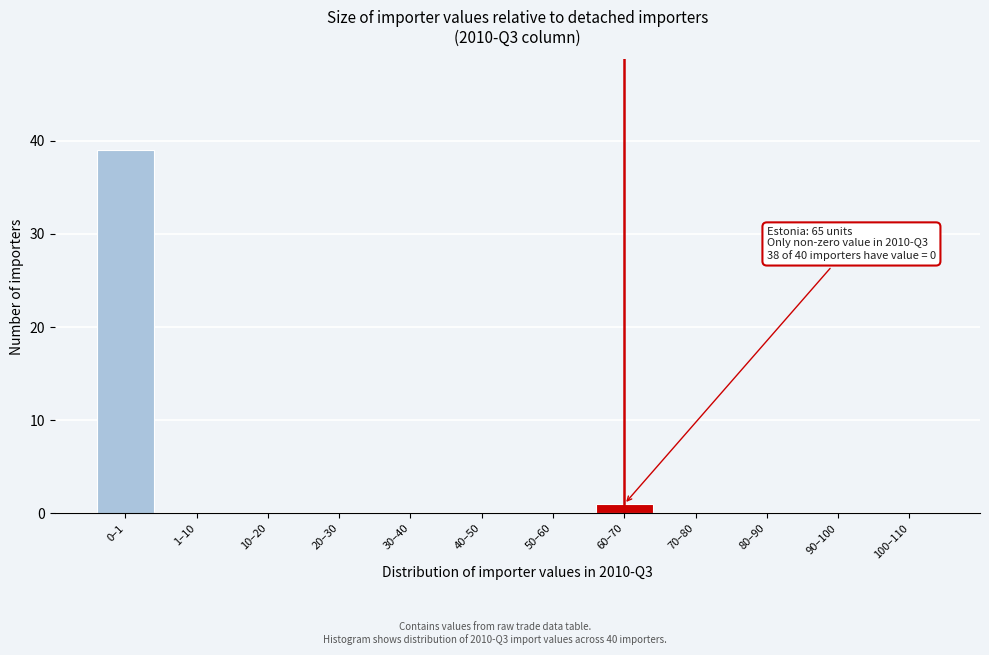

Reading left to right, list all the values displayed in this chart.

0–1=39	1–10=0	10–20=0	20–30=0	30–40=0	40–50=0	50–60=0	60–70=1	70–80=0	80–90=0	90–100=0	100–110=0